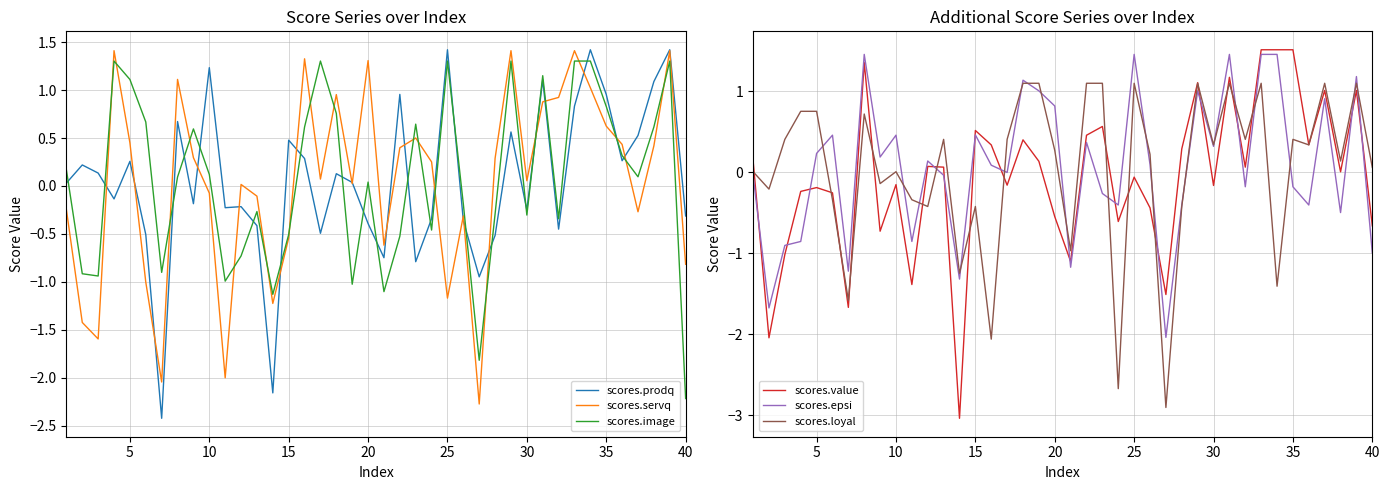

True or false: scores.image has more than 1 points higher than both neighbors.

True